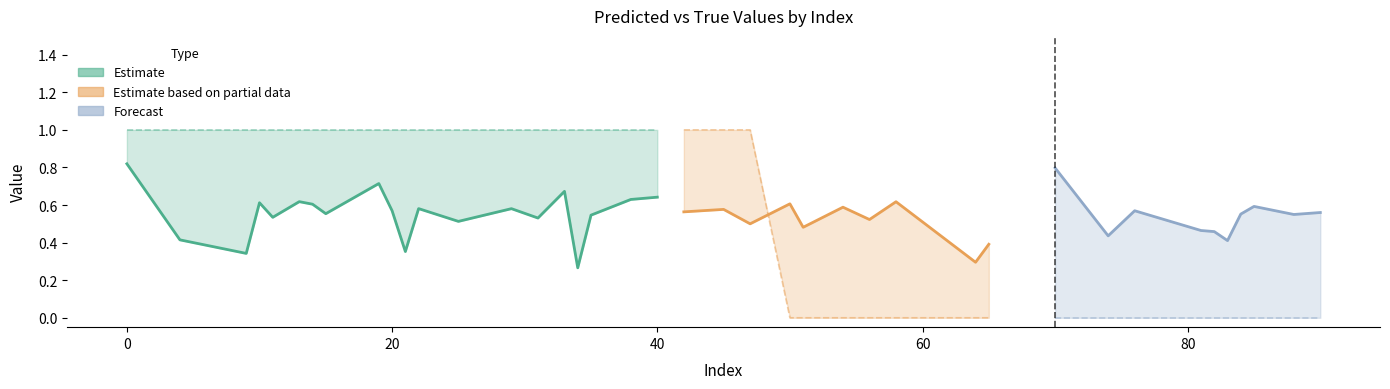

Between 84 and 45, which is larger?

45